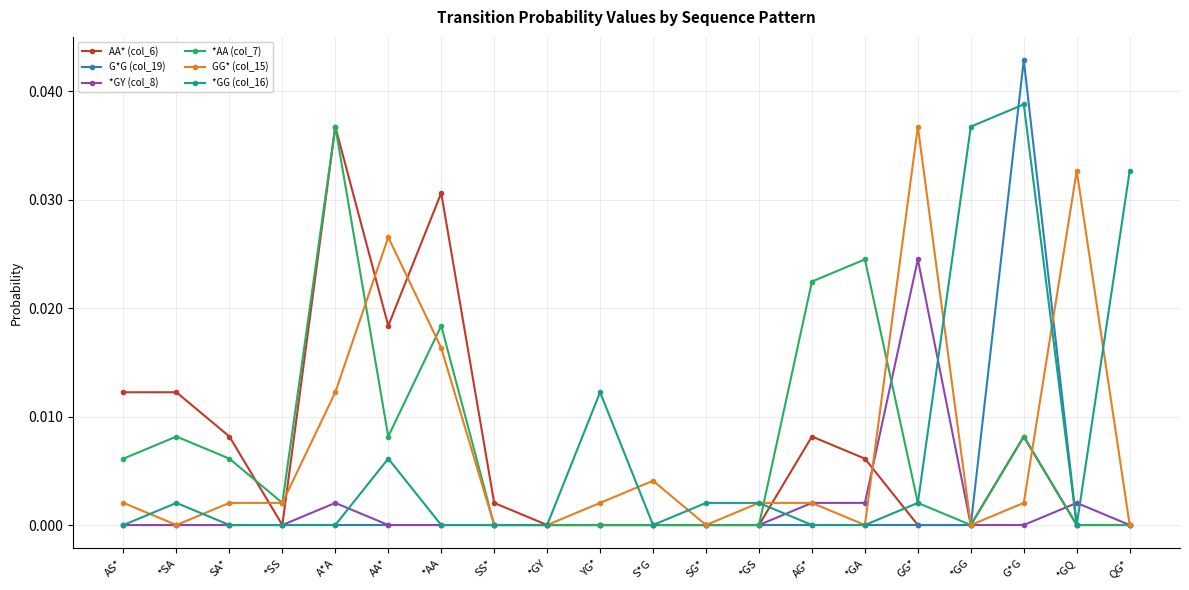

At which category does the chart reach its peak across all series?

G*G